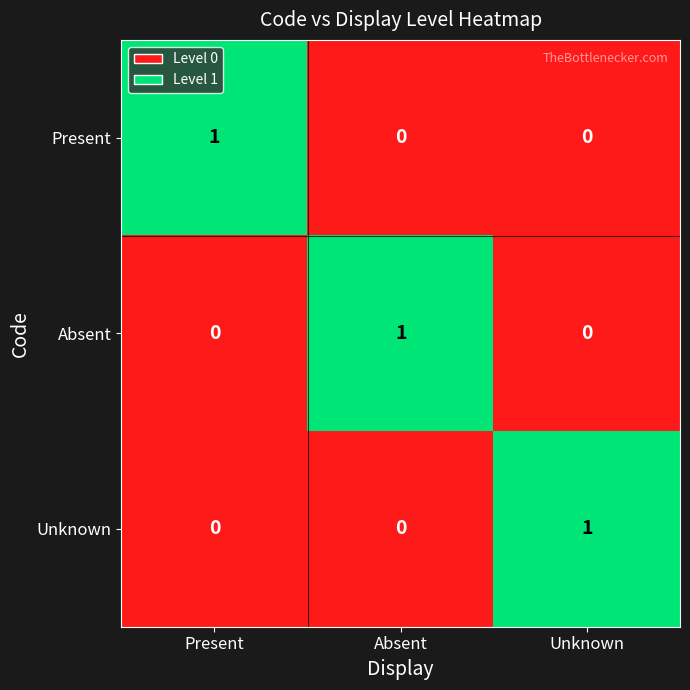

The Absent series shows 1 at Absent. True or false?

True